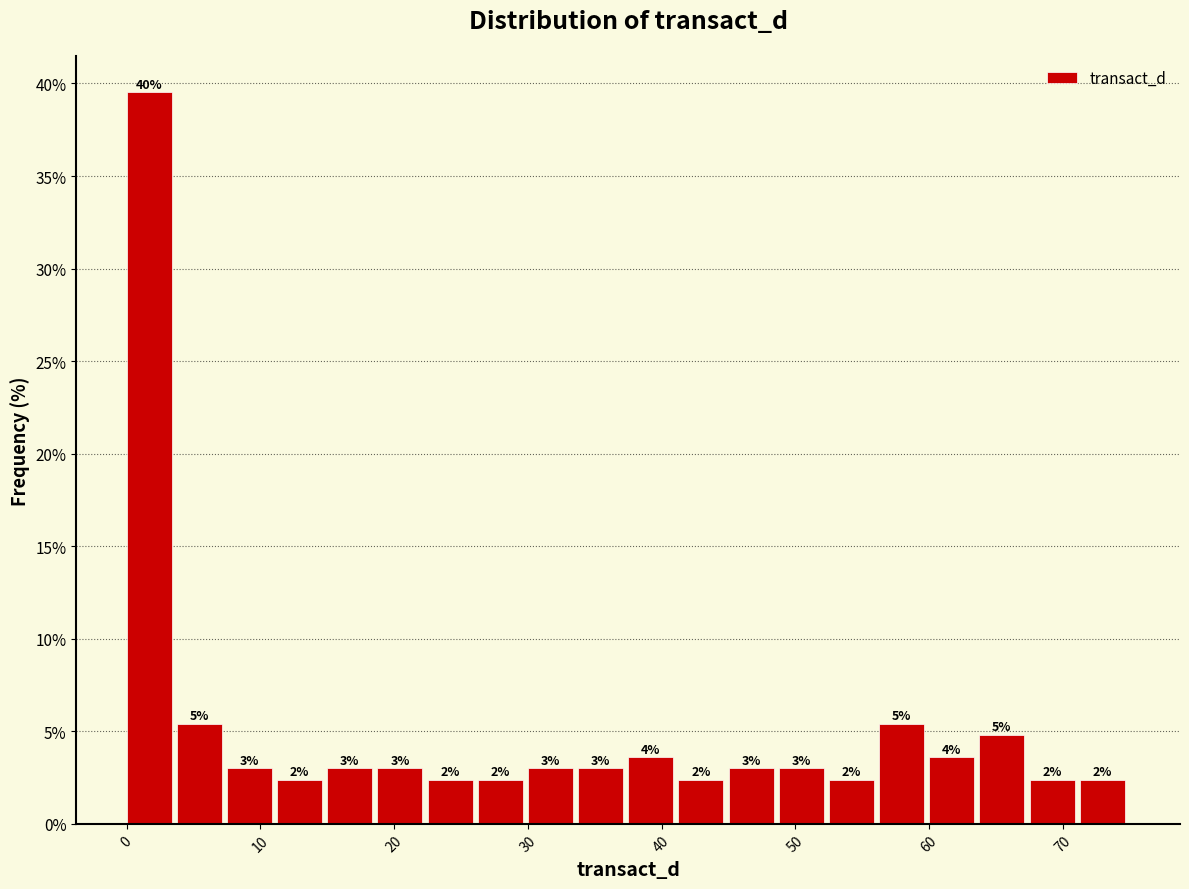

Around what value on the x-axis is the tallest bar? Give the approximate position of its centre, as read against the axis.

2